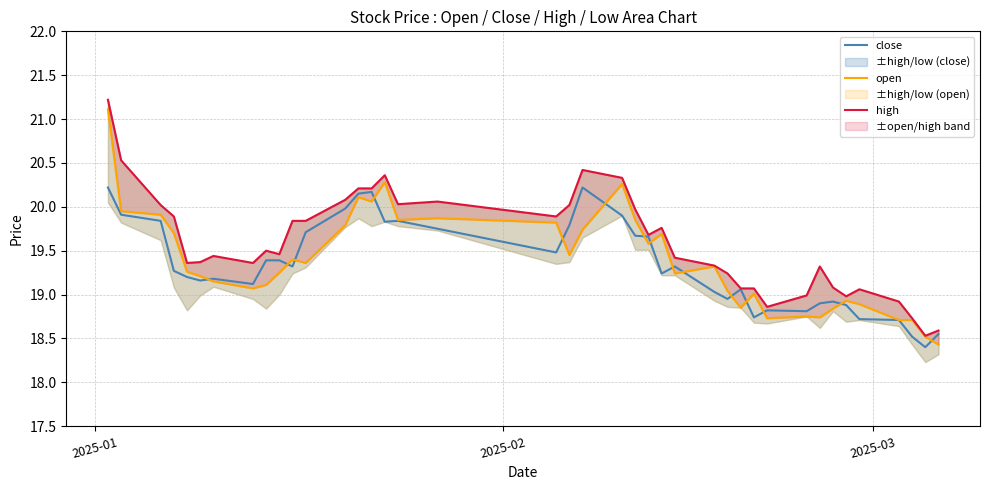

Does the chart display data point markers on the line(s)?

No